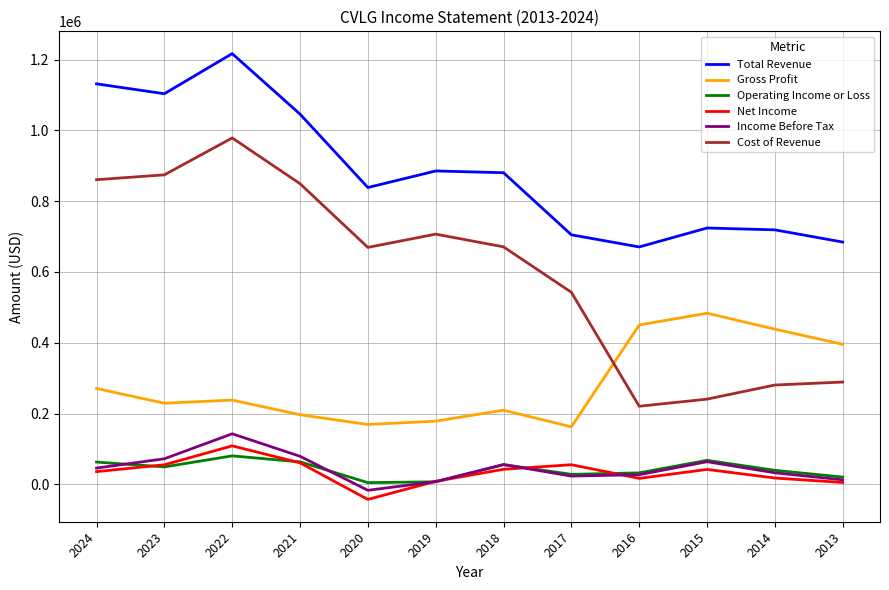

In Income Before Tax, how many points are lower than both neighbors (excluding endpoints)?

2